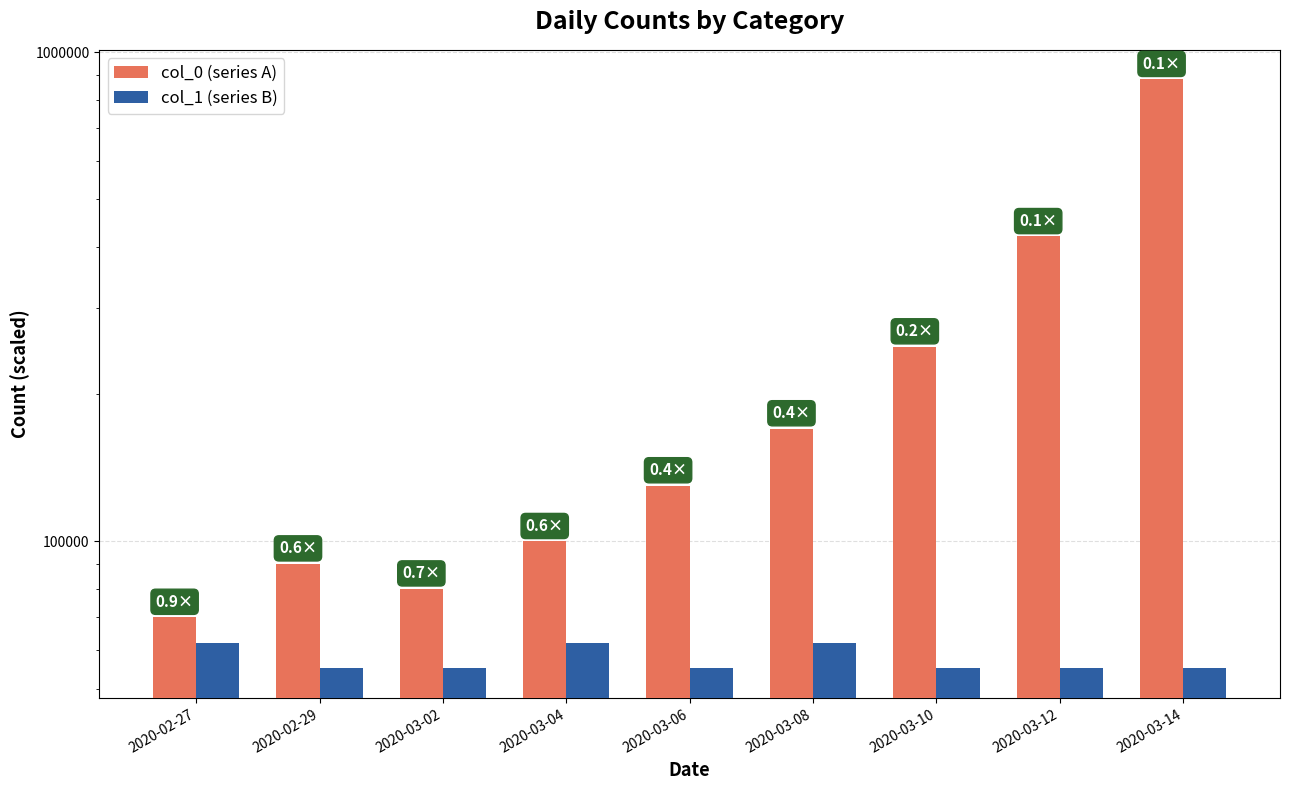

What is the smallest value displayed?

55000